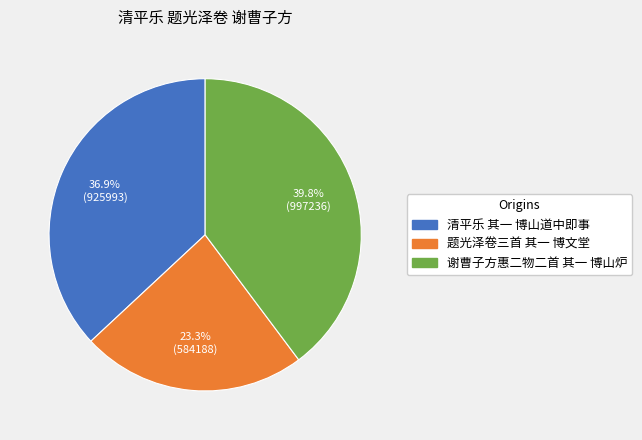

Which has a higher value, 谢曹子方惠二物二首 其一 博山炉 or 题光泽卷三首 其一 博文堂?

谢曹子方惠二物二首 其一 博山炉